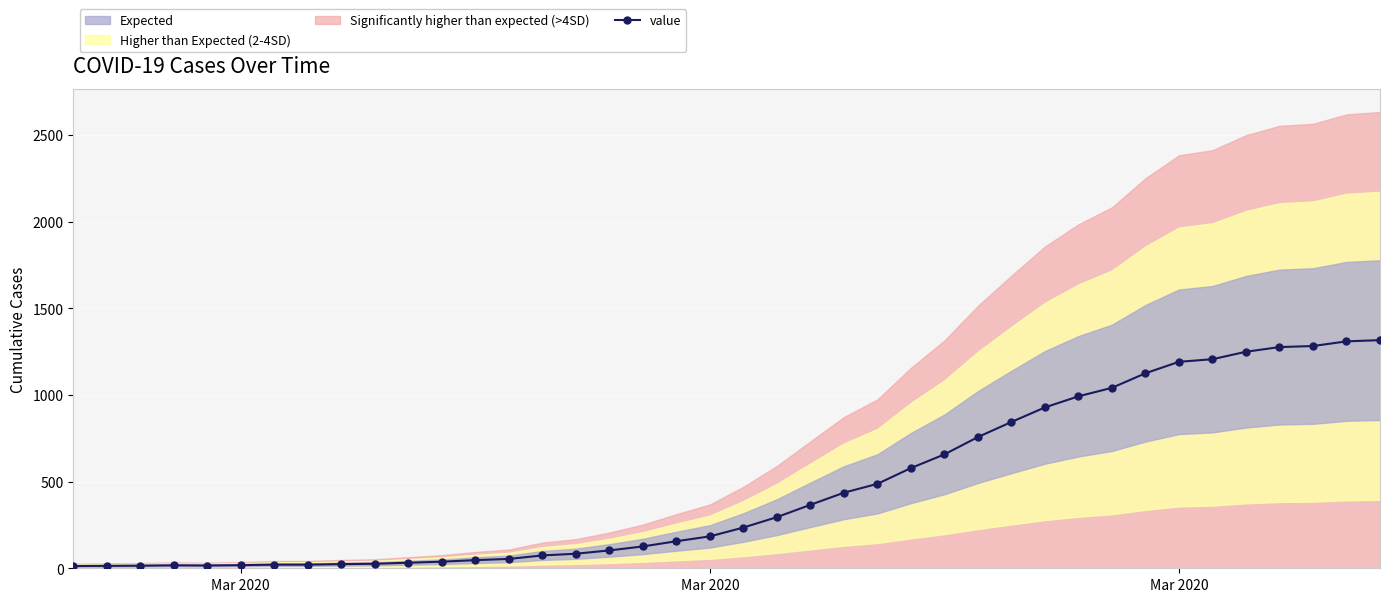

How many lines are shown in the chart?

1